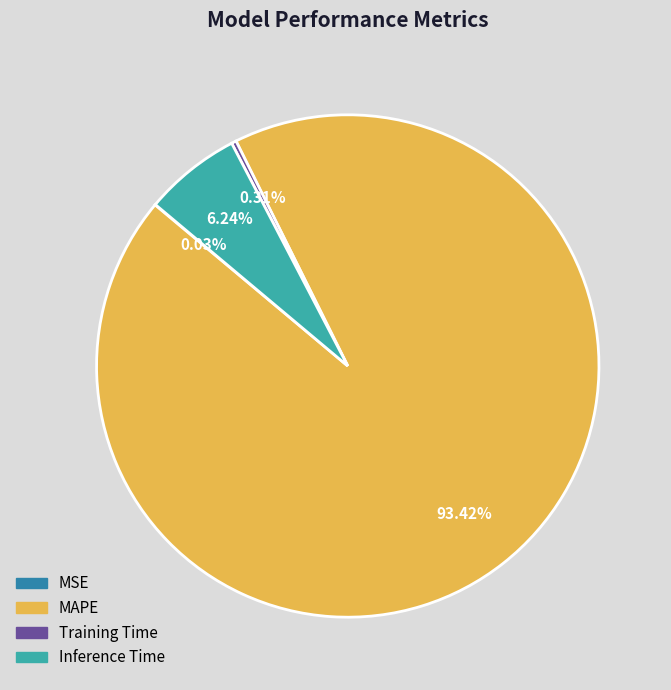

Combined, do Training Time and Inference Time account for over 50%?

No